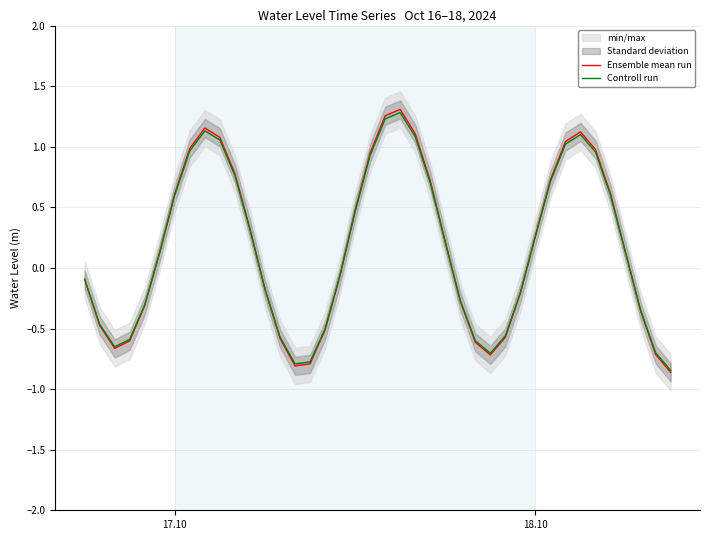

List the series in order of their overall mean, highest first.

Ensemble mean run, Controll run